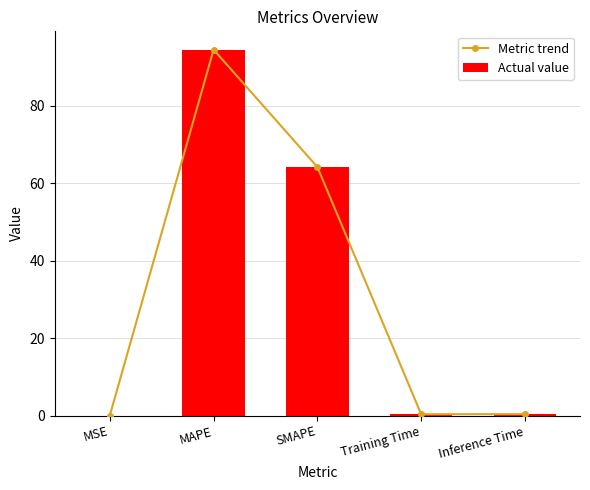

What is the label of the 1st bar from the left?

MSE